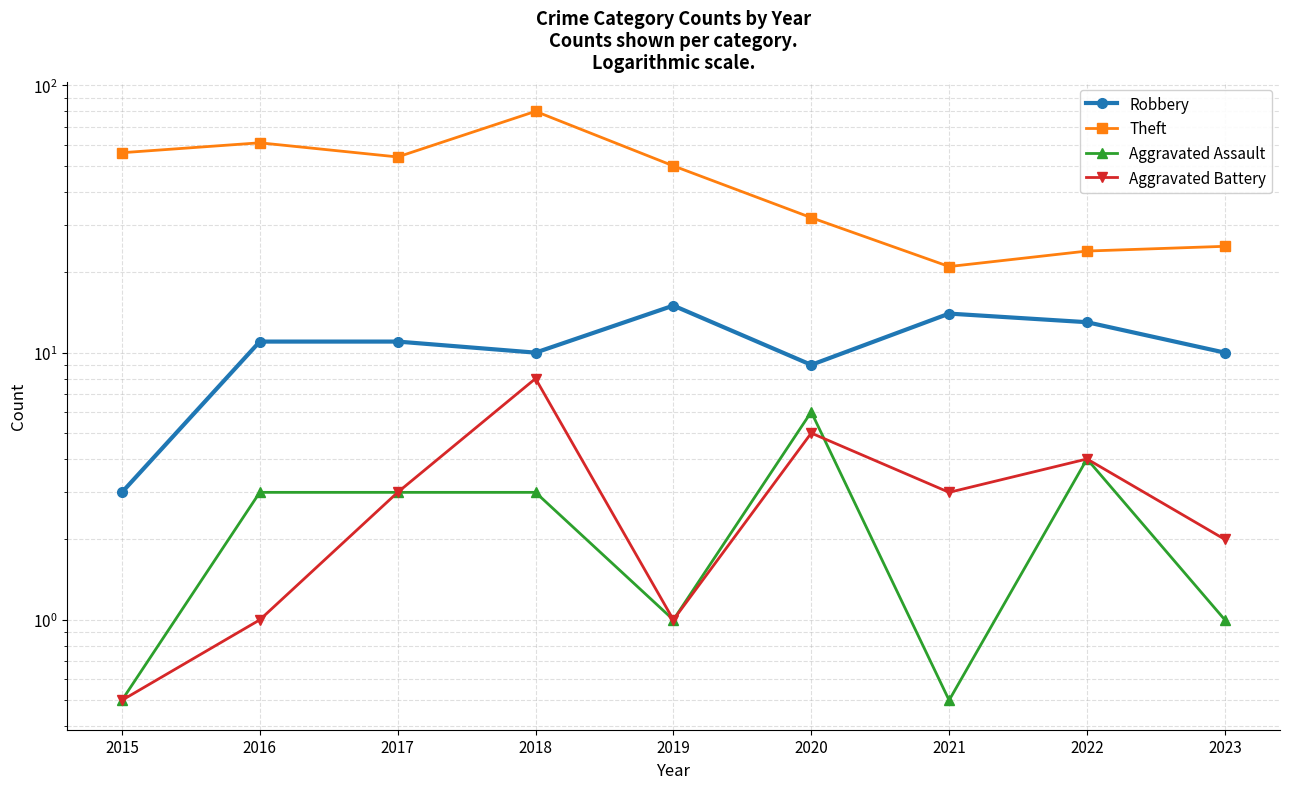

What is the approximate value of Aggravated Battery at 2016?

1.0